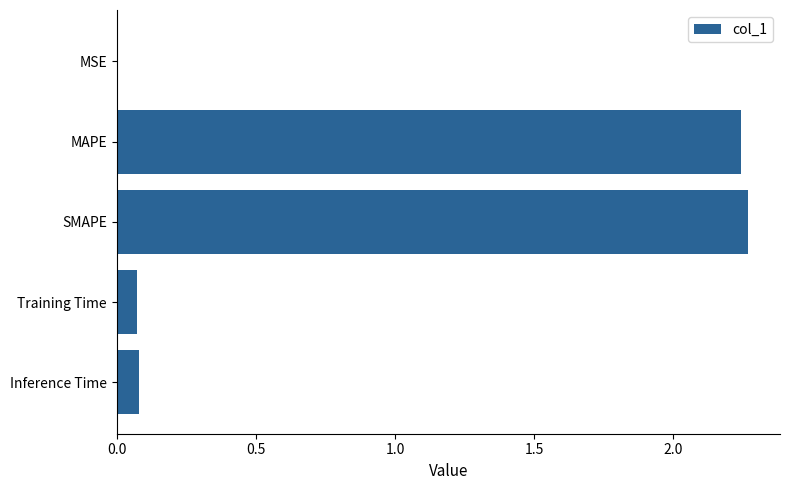

What is the change in value from SMAPE to Training Time?

-2.2